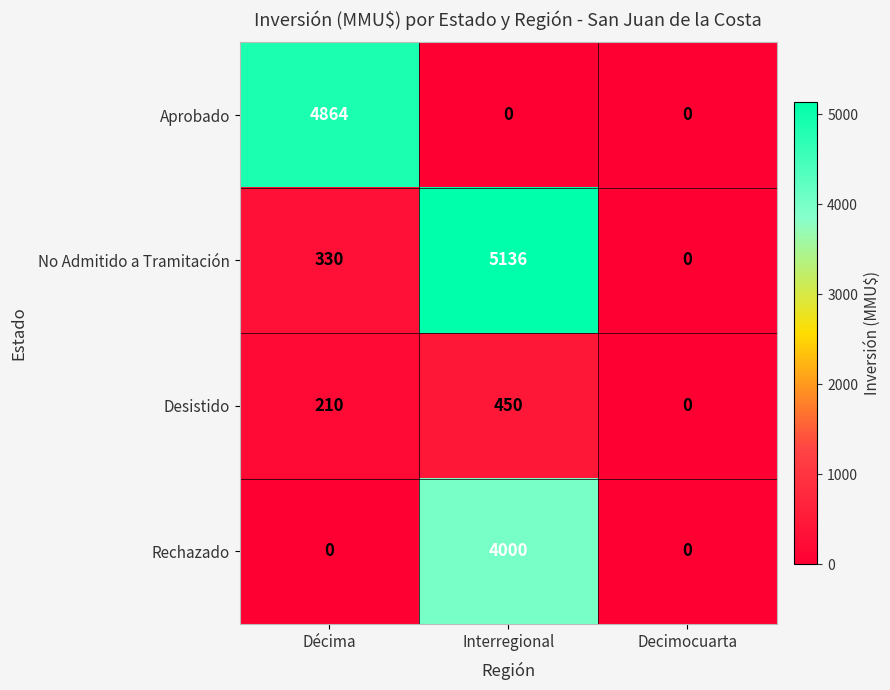

What is the sum of all Aprobado values?

4864